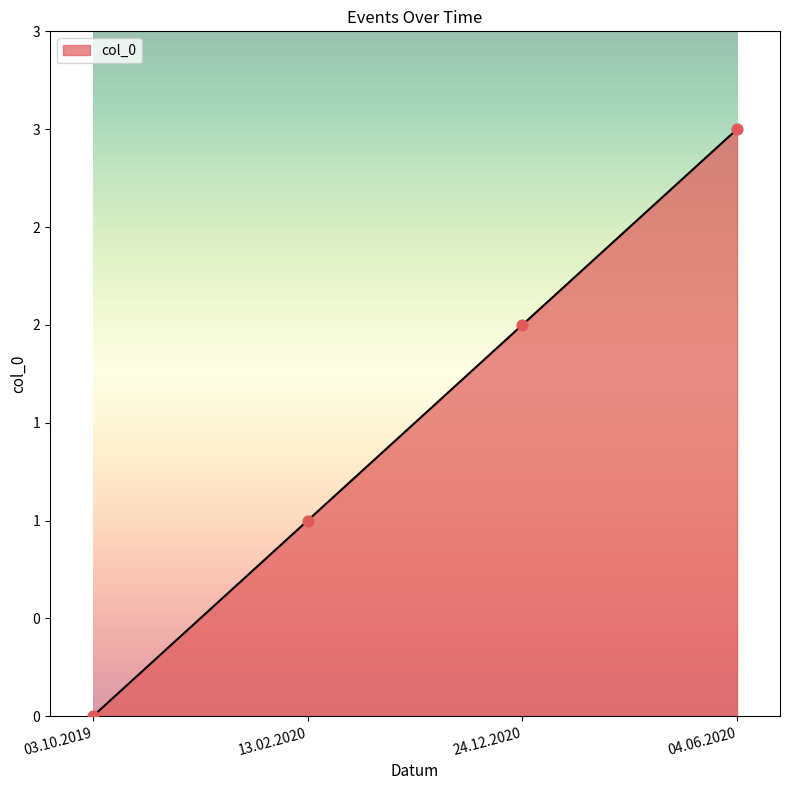

What is the ratio of the value at 24.12.2020 to the value at 04.06.2020?

0.7